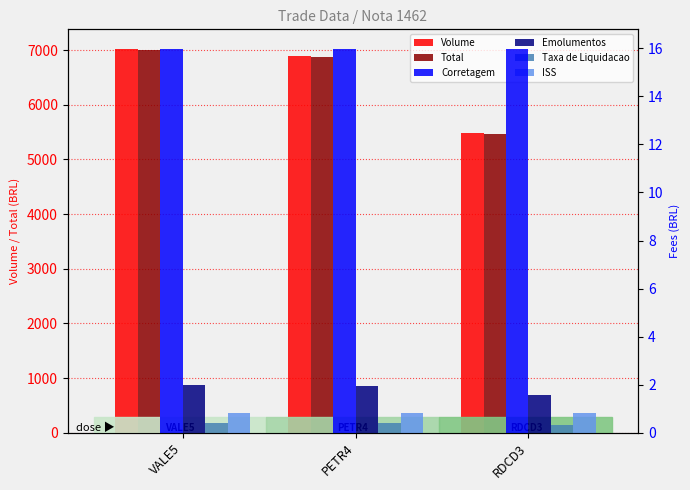

What is the lowest value of the Total series?

5472.1